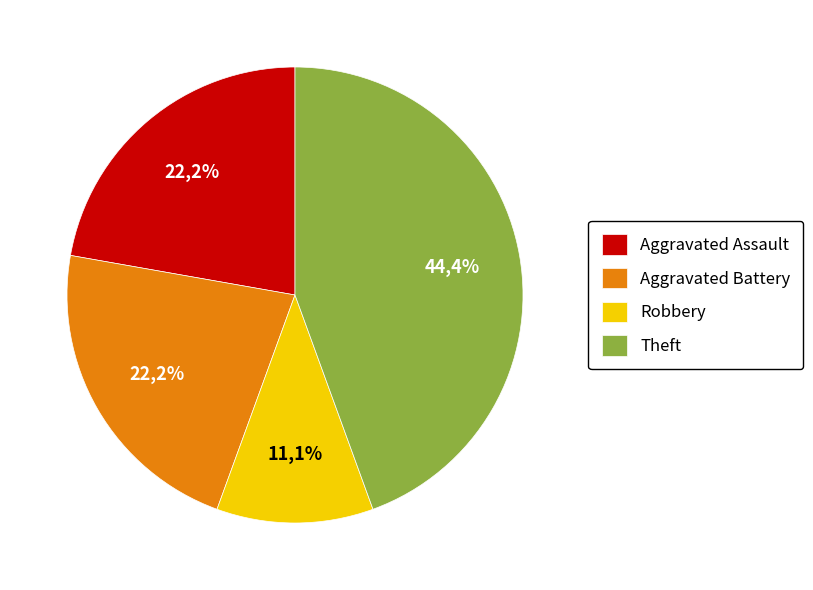

What portion of the pie excludes Aggravated Assault?

77.8%